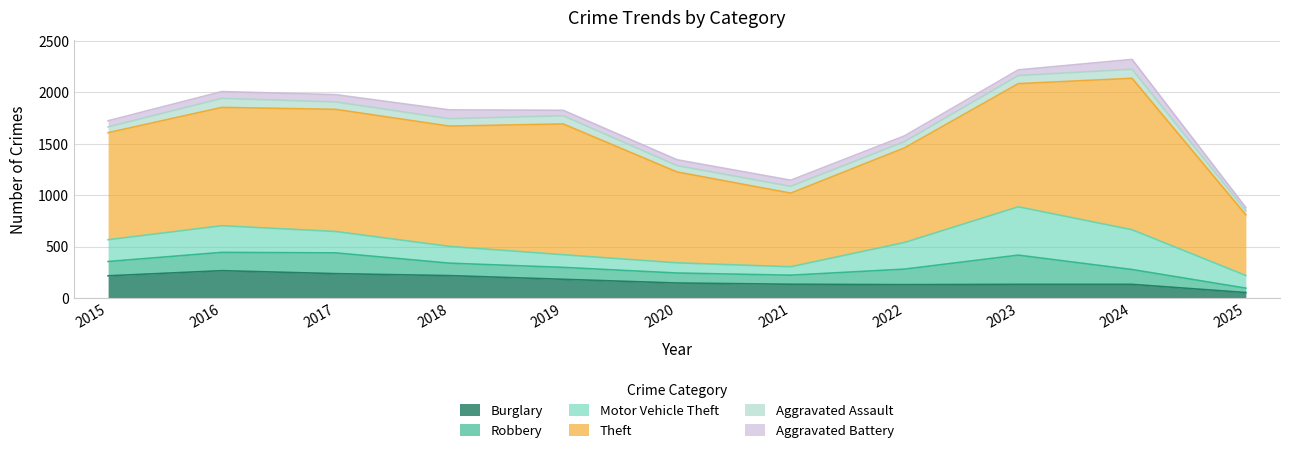

Which series changed the most between 2017 and 2021?

Theft